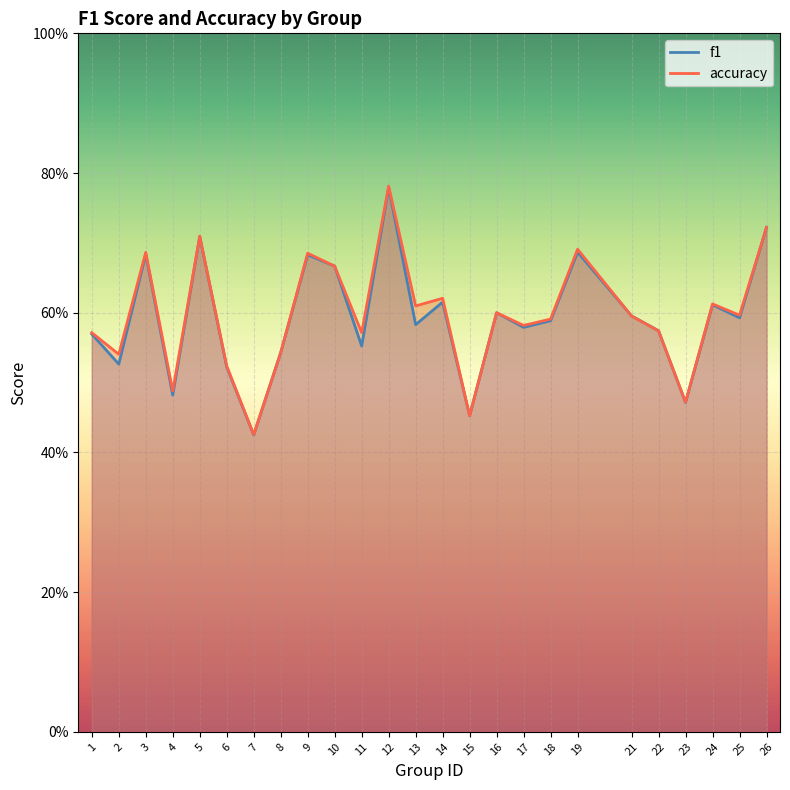

In accuracy, how many points are higher than both neighbors (excluding endpoints)?

8